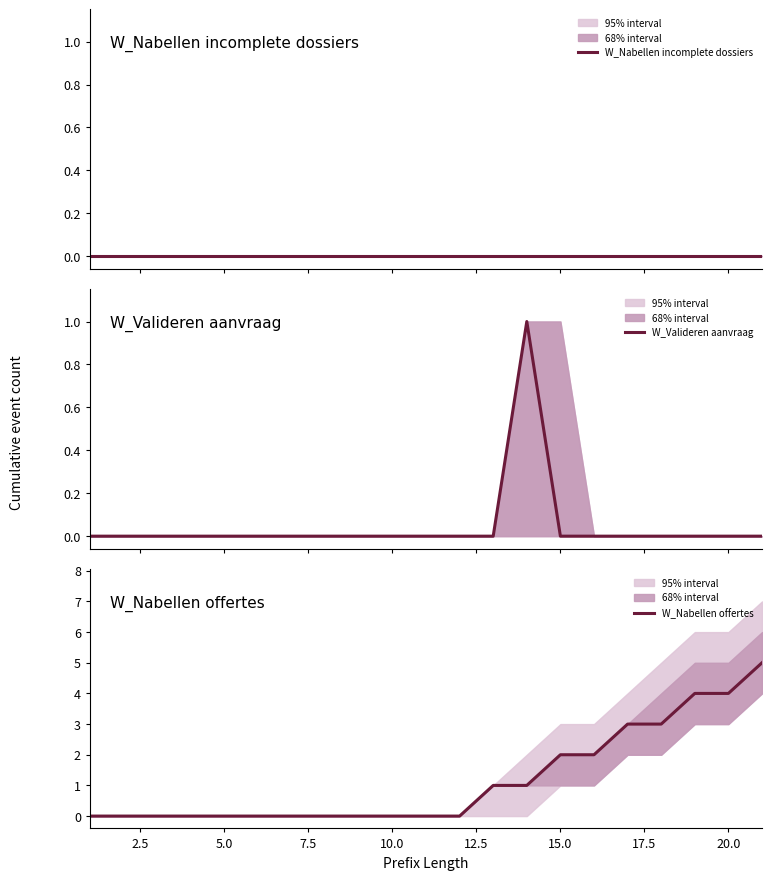

What are all the series names shown in the legend?

W_Nabellen incomplete dossiers, W_Valideren aanvraag, W_Nabellen offertes